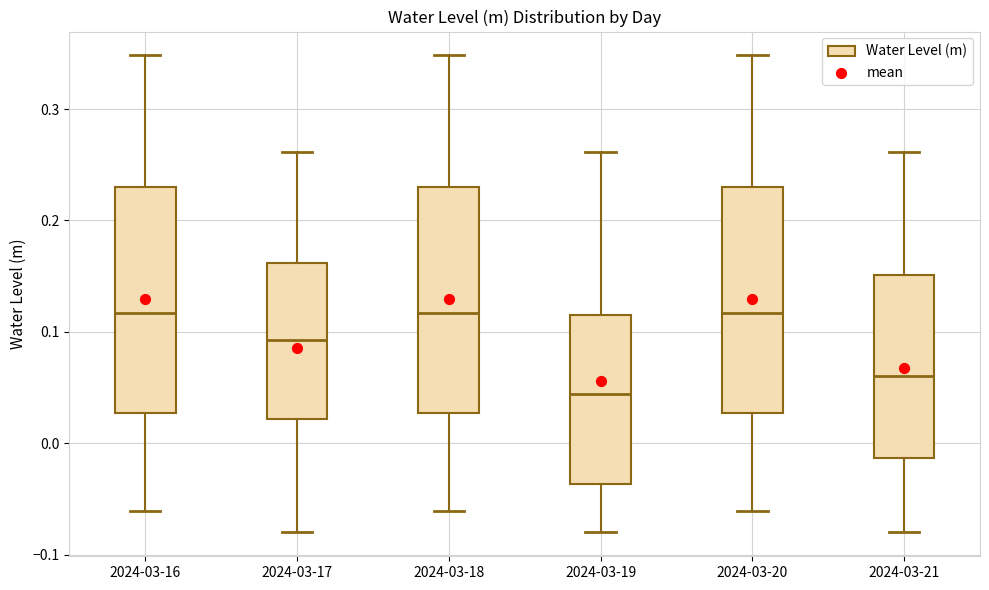

Reading left to right, read every box against the y-axis: the position of its median line, the range the box covers, and the ends of its whiskers. The values are not printed on the chart, so give them approximately, as read against the axis.

2024-03-16: median 0.12, box 0.03 to 0.23, whiskers -0.06 to 0.35
2024-03-17: median 0.09, box 0.02 to 0.16, whiskers -0.08 to 0.26
2024-03-18: median 0.12, box 0.03 to 0.23, whiskers -0.06 to 0.35
2024-03-19: median 0.04, box -0.04 to 0.12, whiskers -0.08 to 0.26
2024-03-20: median 0.12, box 0.03 to 0.23, whiskers -0.06 to 0.35
2024-03-21: median 0.06, box -0.01 to 0.15, whiskers -0.08 to 0.26